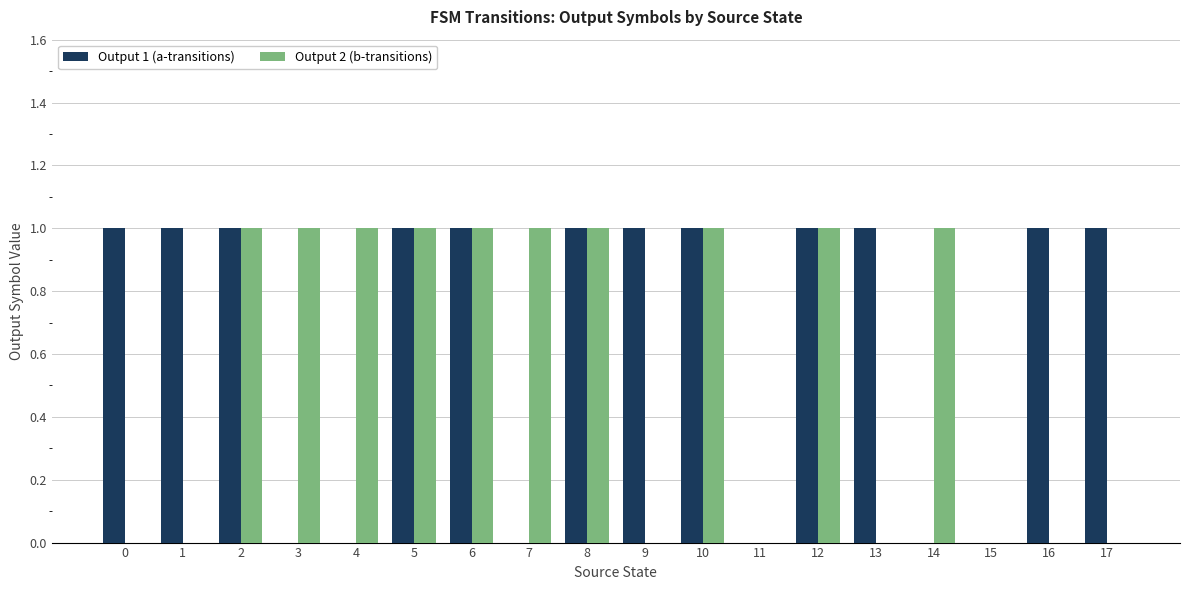

What are all the series names shown in the legend?

Output 1 (a-transitions), Output 2 (b-transitions)